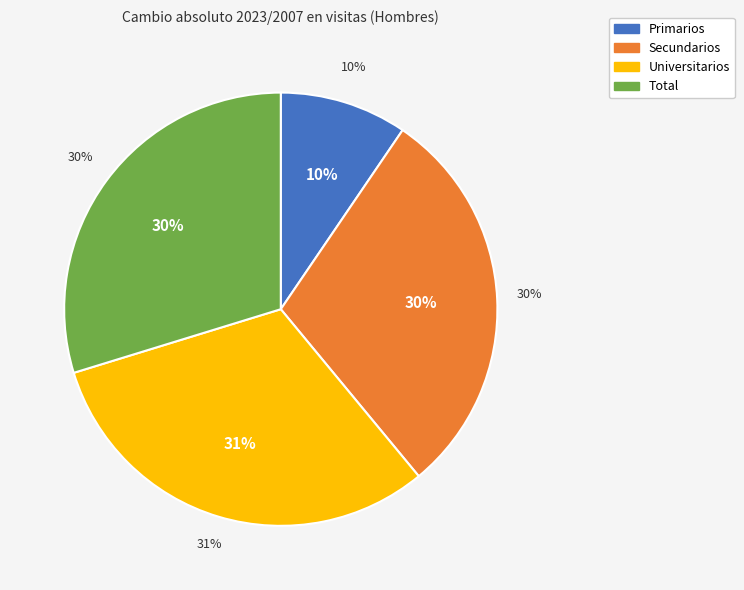

To the nearest percent, what is the difference between the largest and smallest slice percentages?

22%